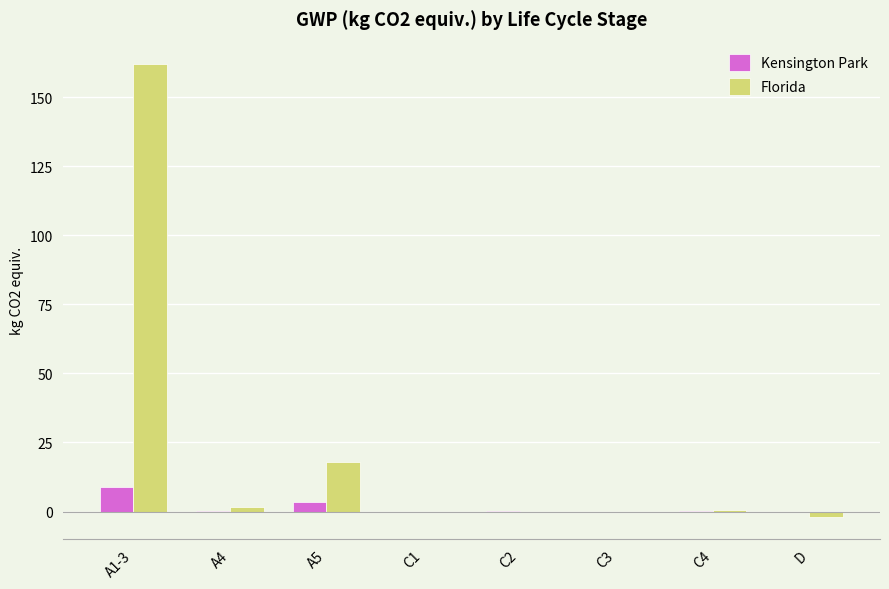

What is the spread (max minus min) of values at A5?

14.6